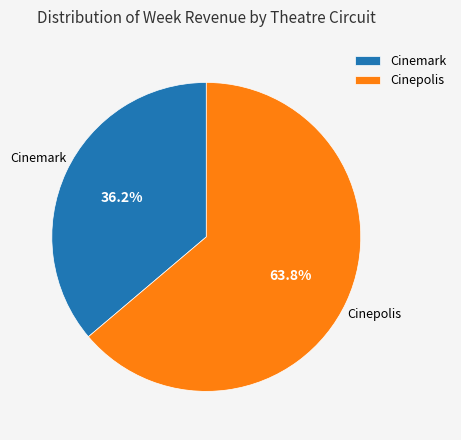

Is there any slice that represents more than half of the pie?

Yes